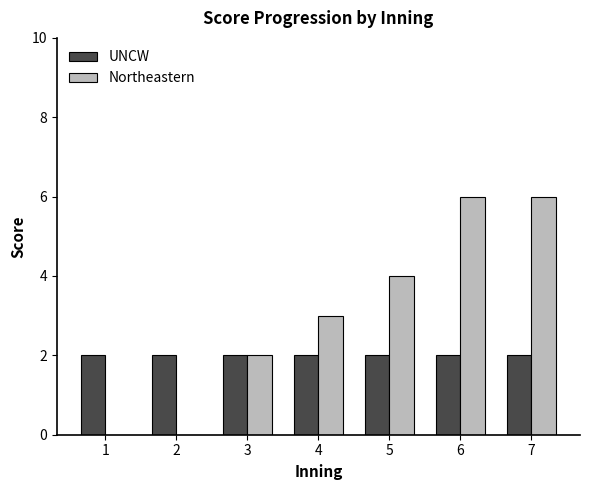

What is the sum of all Northeastern values?

21